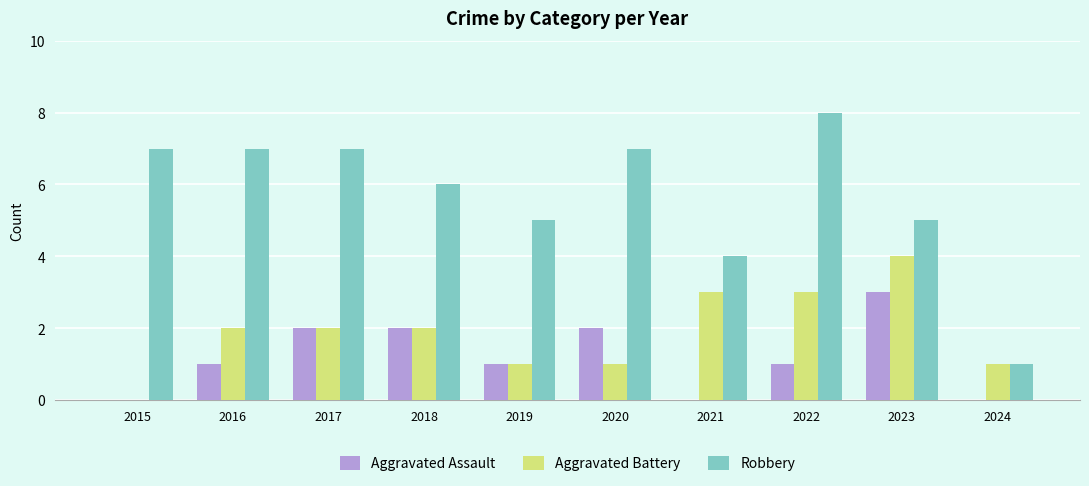

Which series has the largest range (max minus min)?

Robbery